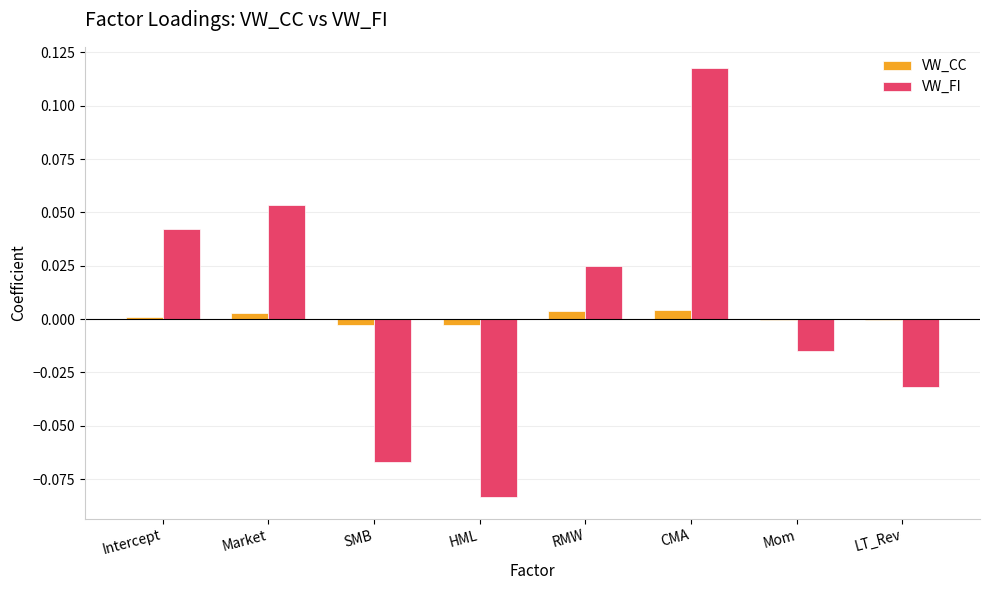

At which category does the chart reach its peak across all series?

CMA